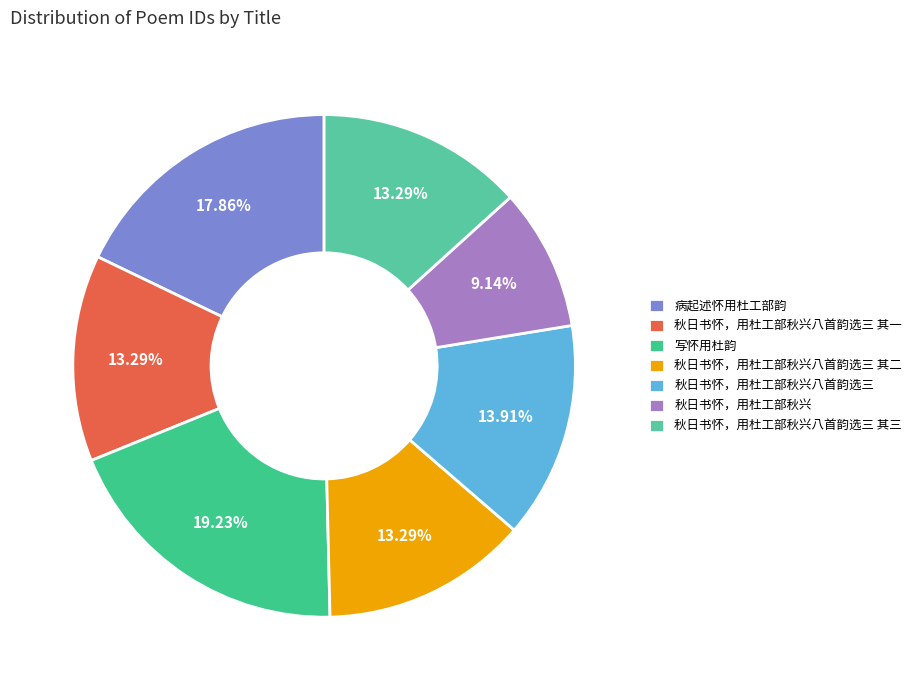

How many segments does this pie chart have?

7